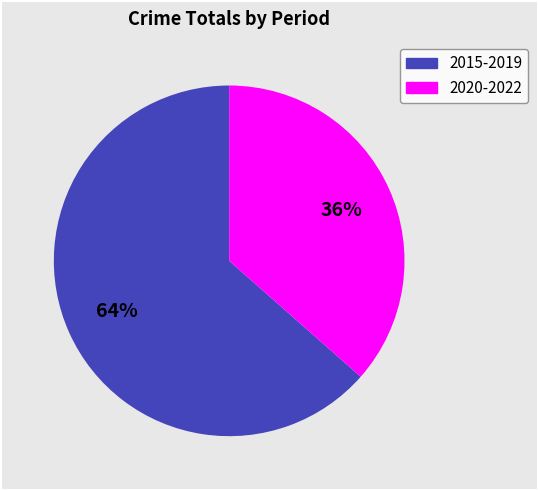

To the nearest percent, what is the average slice percentage?

50%